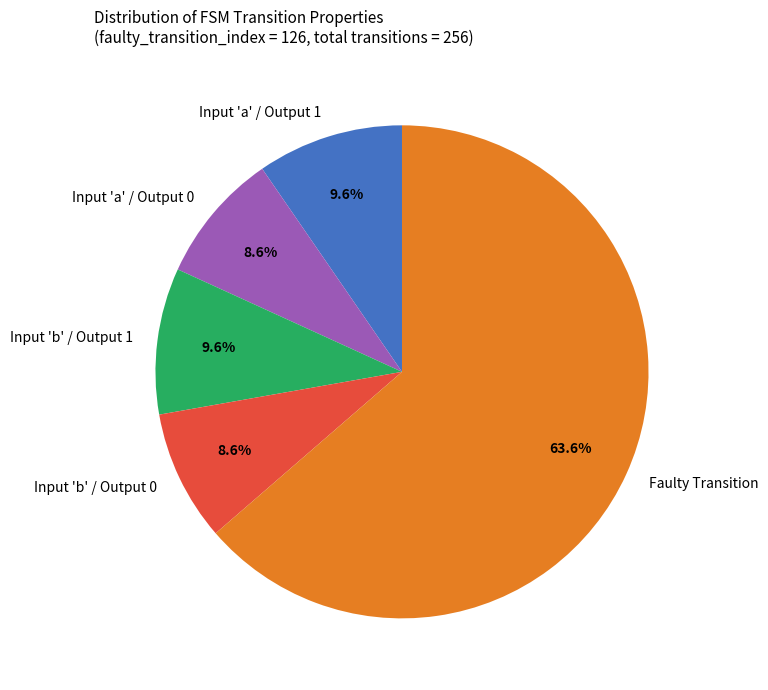

Is there a majority slice in this chart?

Yes